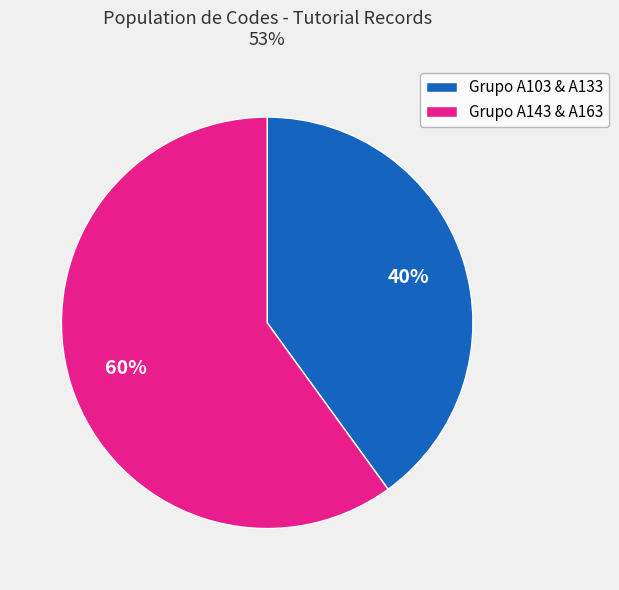

Combined, do Grupo A103 & A133 and Grupo A143 & A163 account for over 50%?

Yes